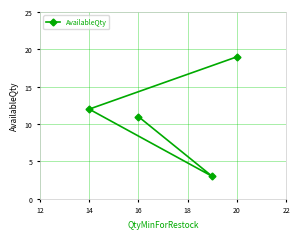

Is it true that the value at 14 is 12?

True